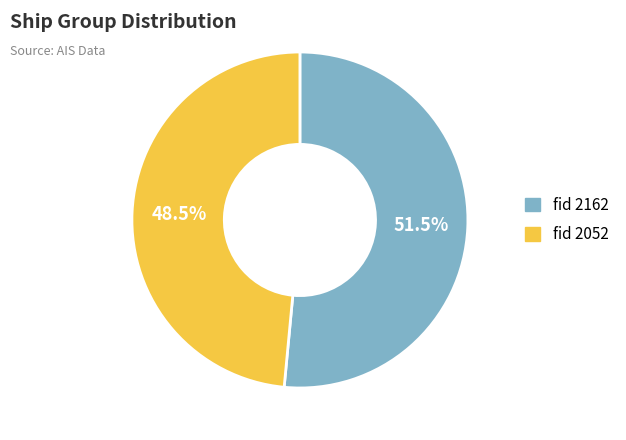

To the nearest percent, what is the average slice percentage?

50%